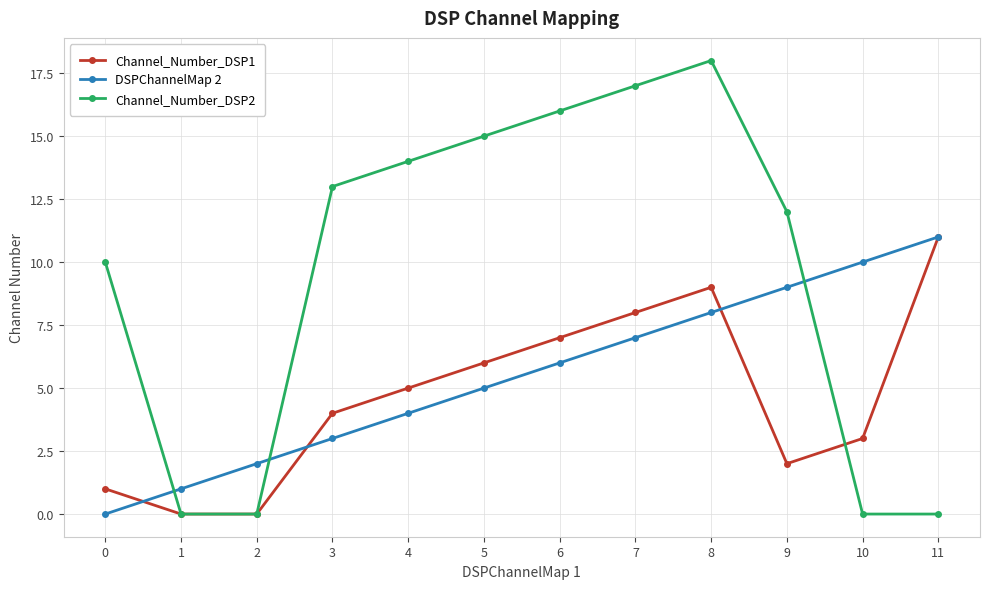

True or false: DSPChannelMap 2 has more than 1 interior local peaks.

False